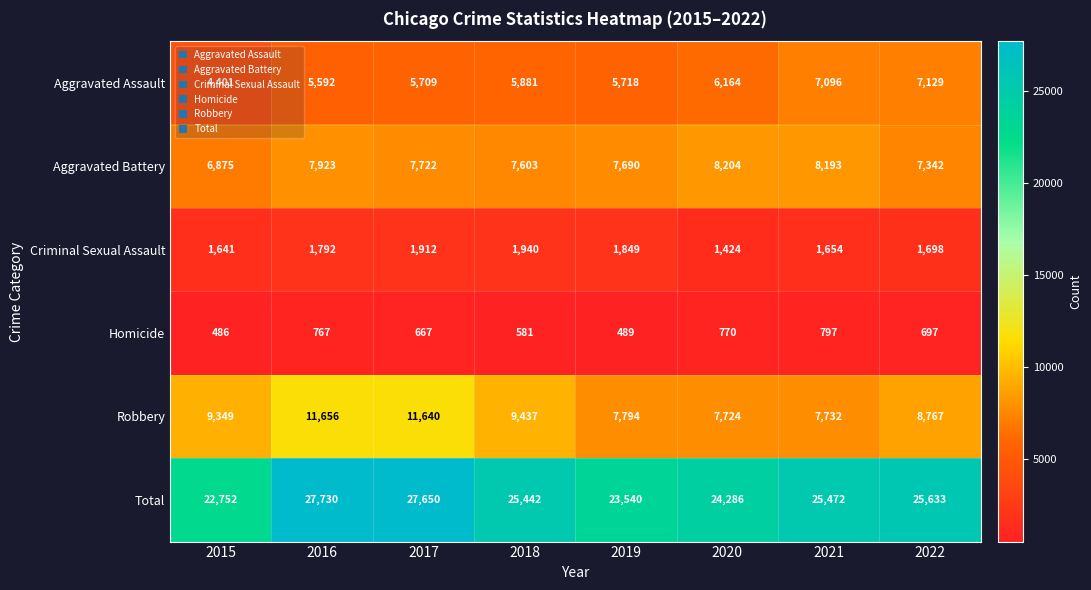

Which series has the widest spread of values?

Total